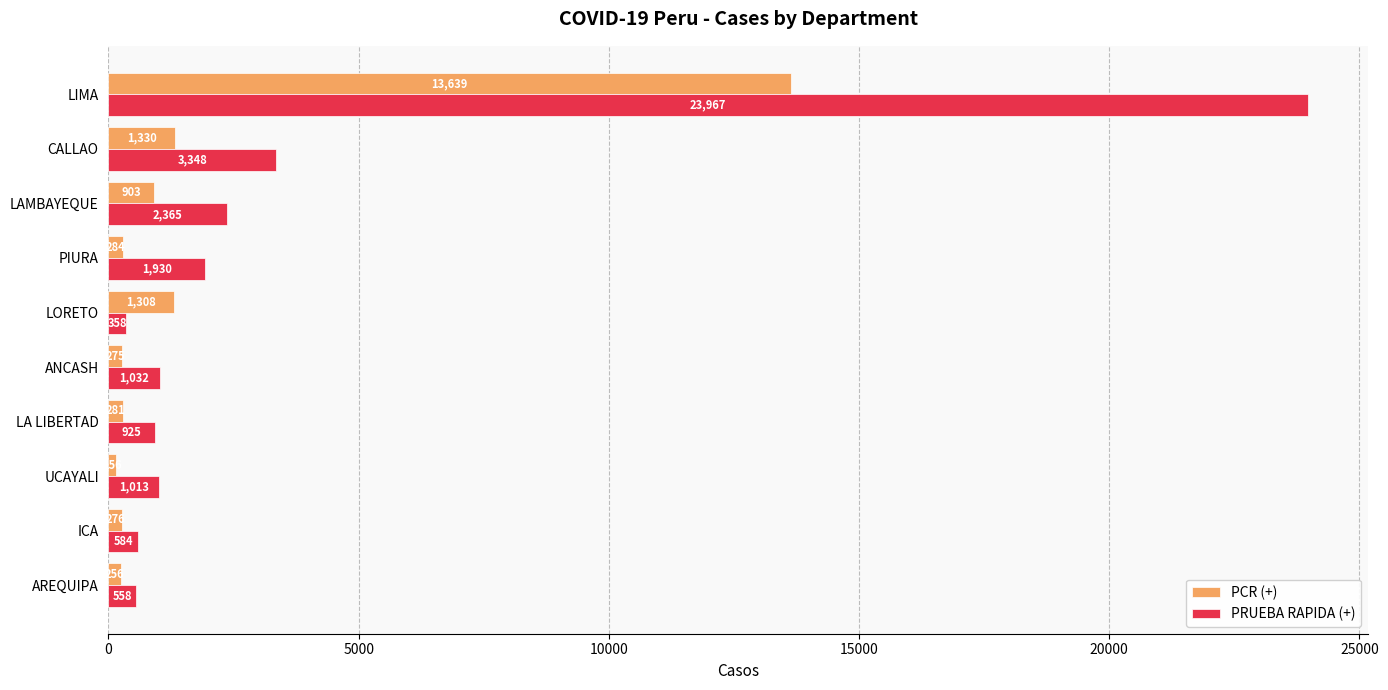

List the labels in order of PRUEBA RAPIDA (+) value, smallest first.

LORETO, AREQUIPA, ICA, LA LIBERTAD, UCAYALI, ANCASH, PIURA, LAMBAYEQUE, CALLAO, LIMA